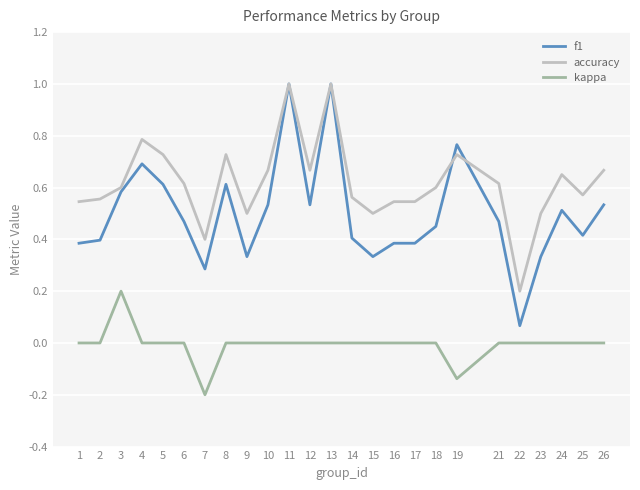

What is the maximum value shown in the chart?

1.0